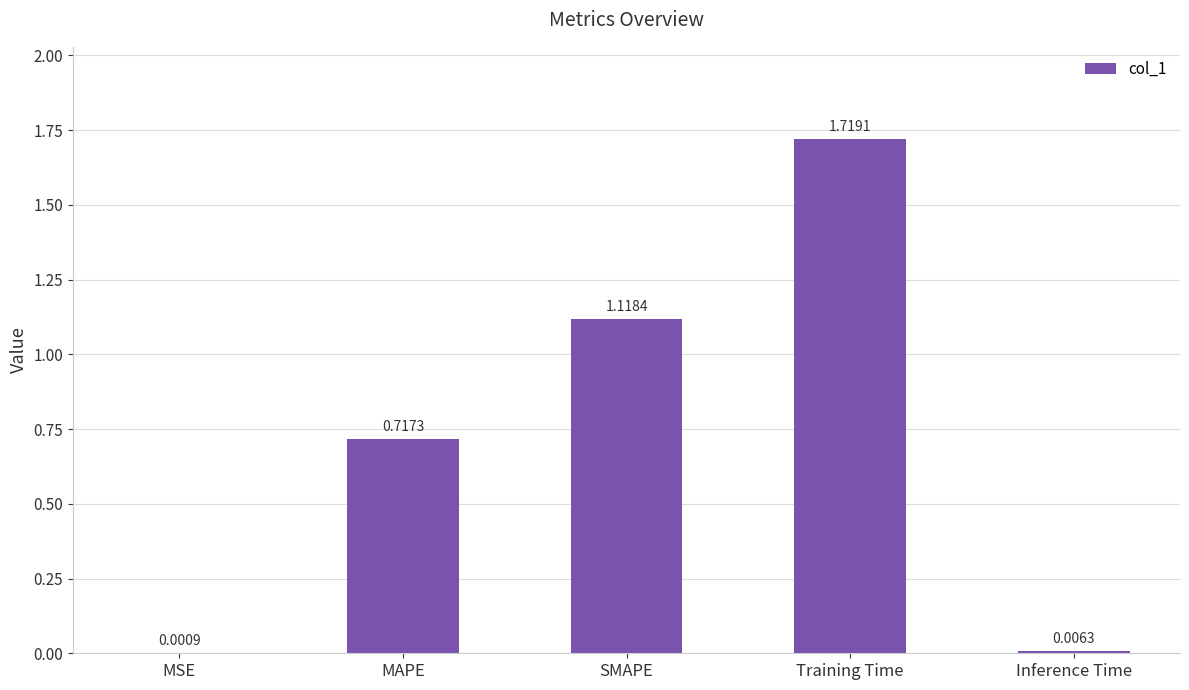

What is the change in value from MSE to MAPE?

+0.7